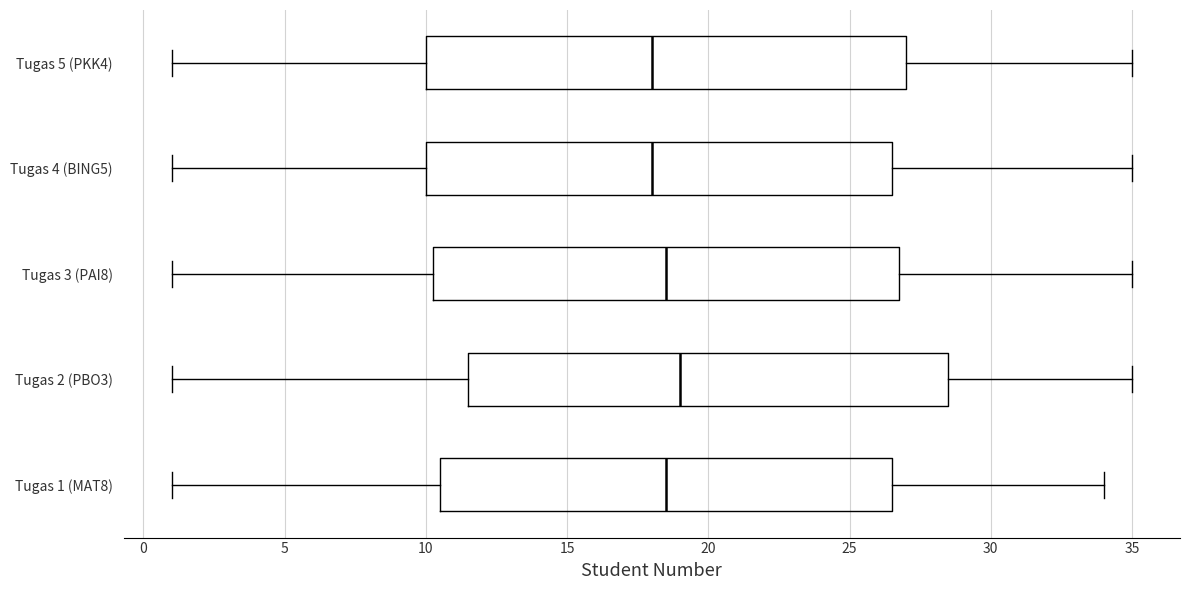

Which box has the furthest to the right median line?

Tugas 2 (PBO3)